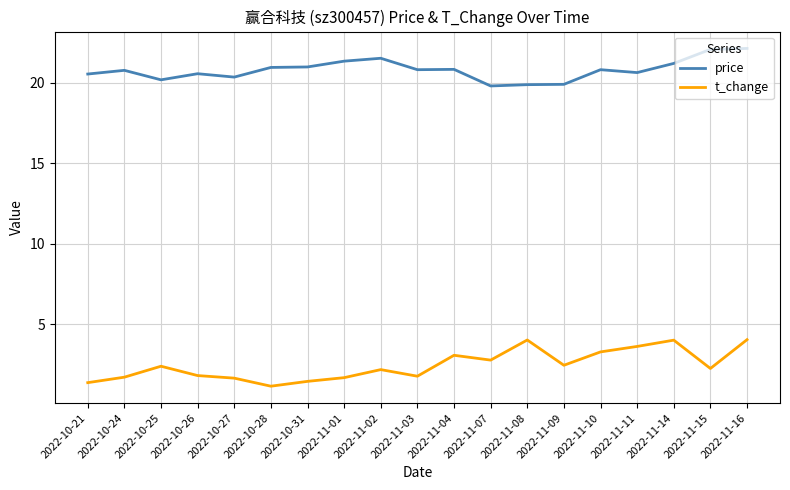

True or false: t_change has a value of 1.9 at 2022-10-28.

False